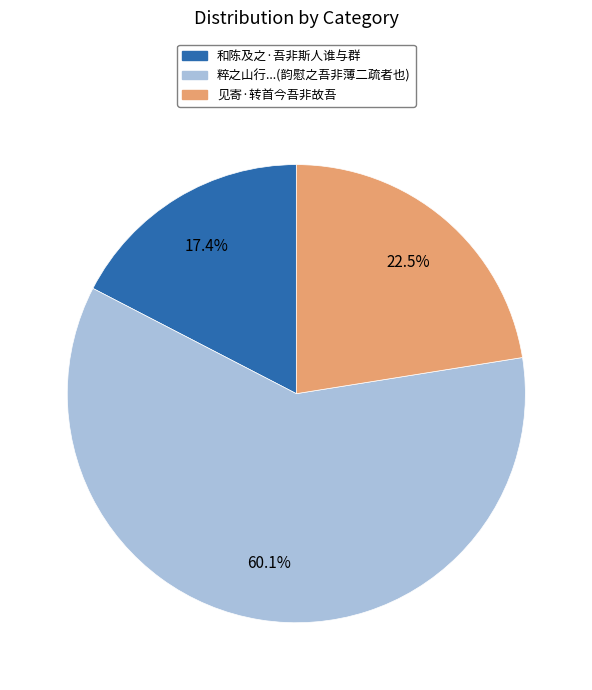

Does any single category account for the majority?

Yes